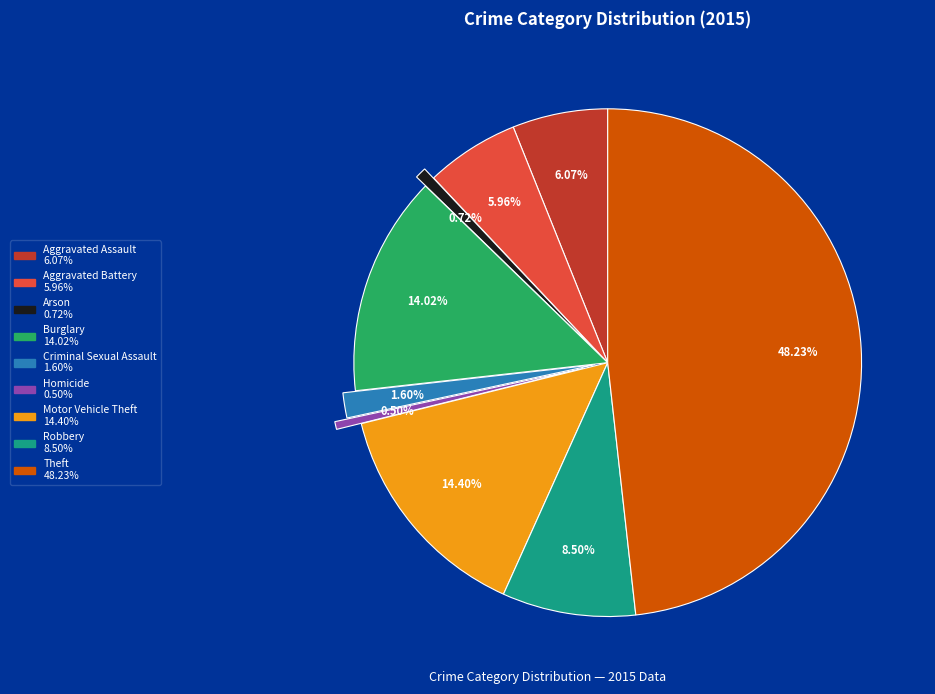

To the nearest percent, what is the difference between the largest and smallest slice percentages?

48%